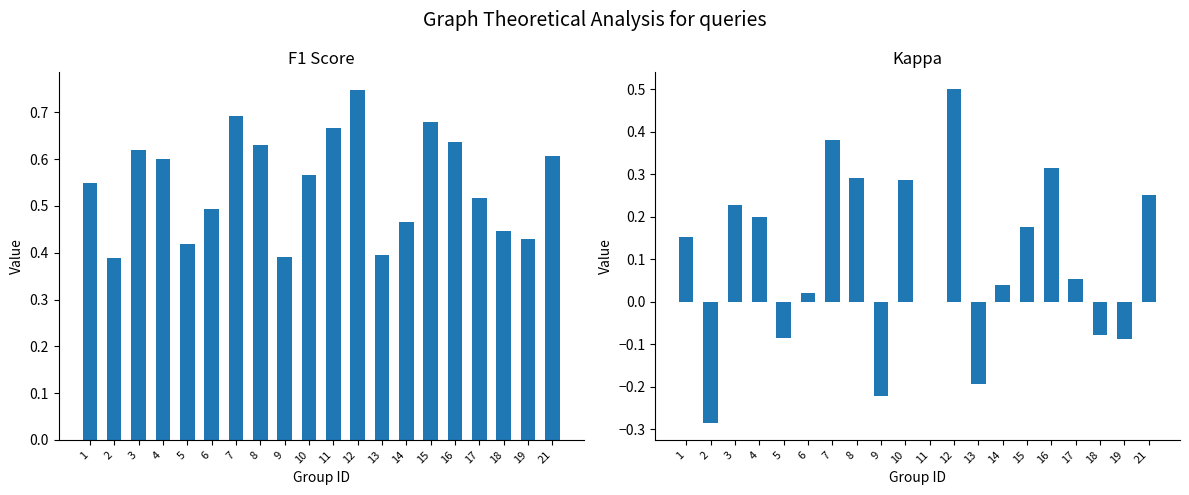

Read the f1 value at 17.

0.5